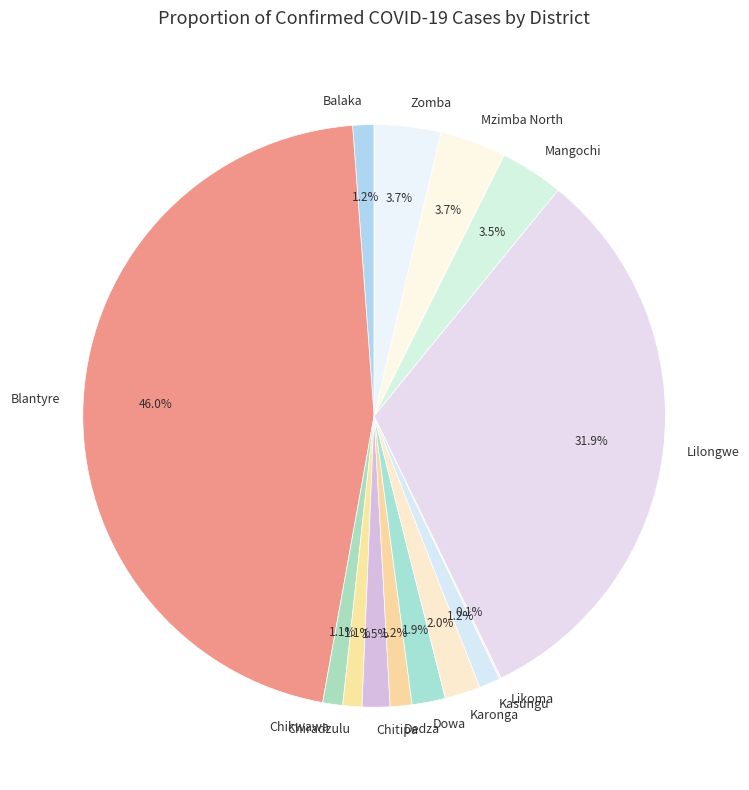

Is it true that Dedza is 11% of the pie?

False